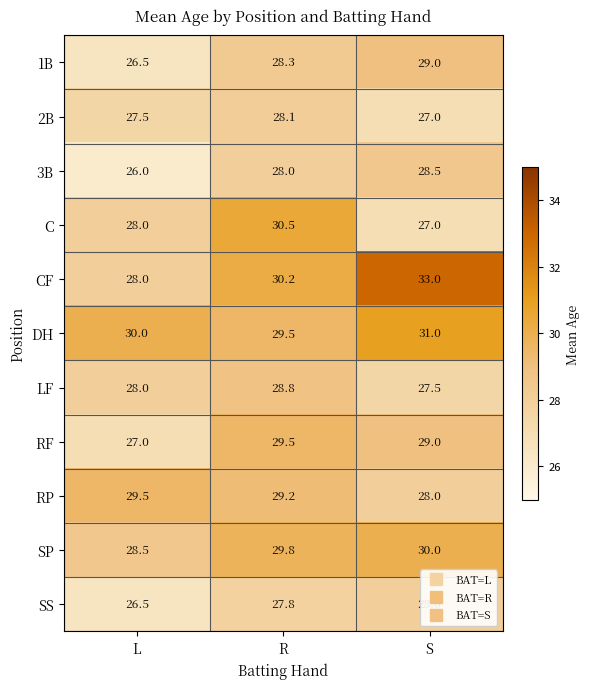

Is it true that 3B equals 26.0 at L?

True